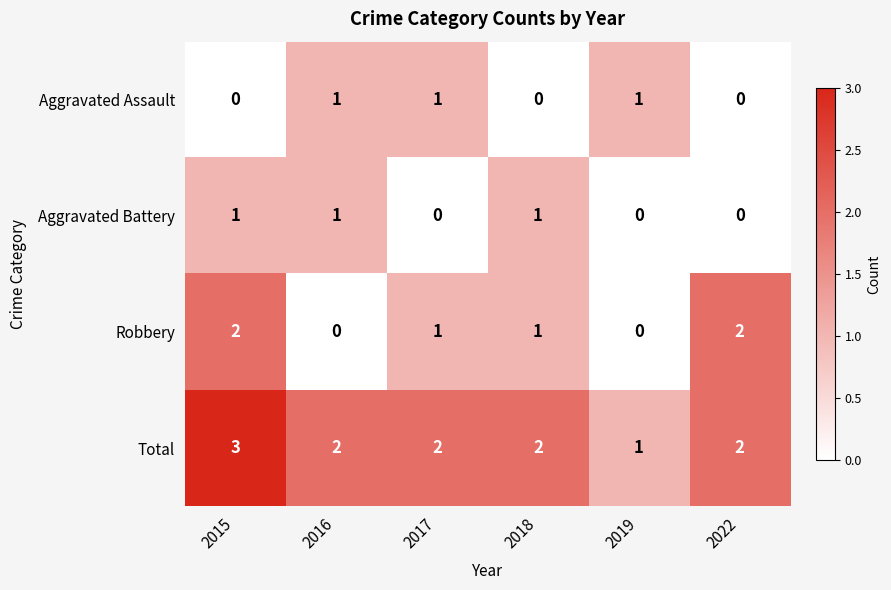

The value of Aggravated Assault at 2016 is 0. True or false?

False